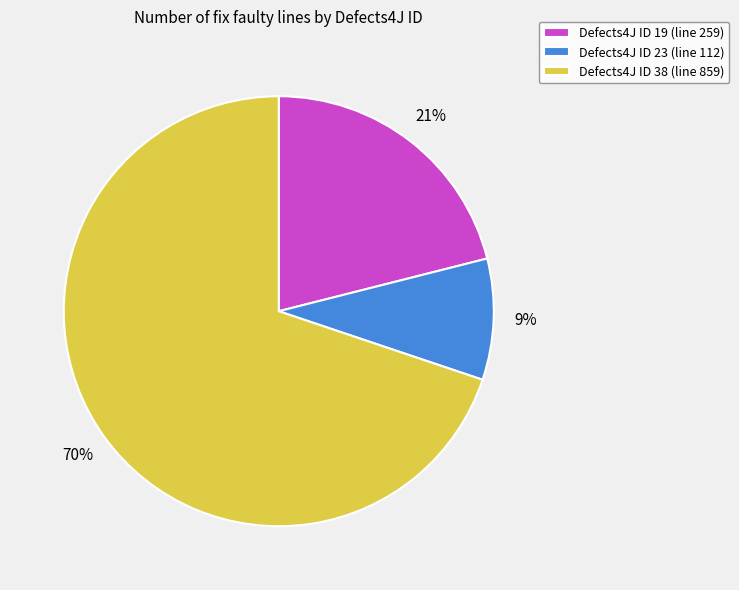

Combined, do Defects4J ID 23 (line 112) and Defects4J ID 19 (line 259) account for over 50%?

No